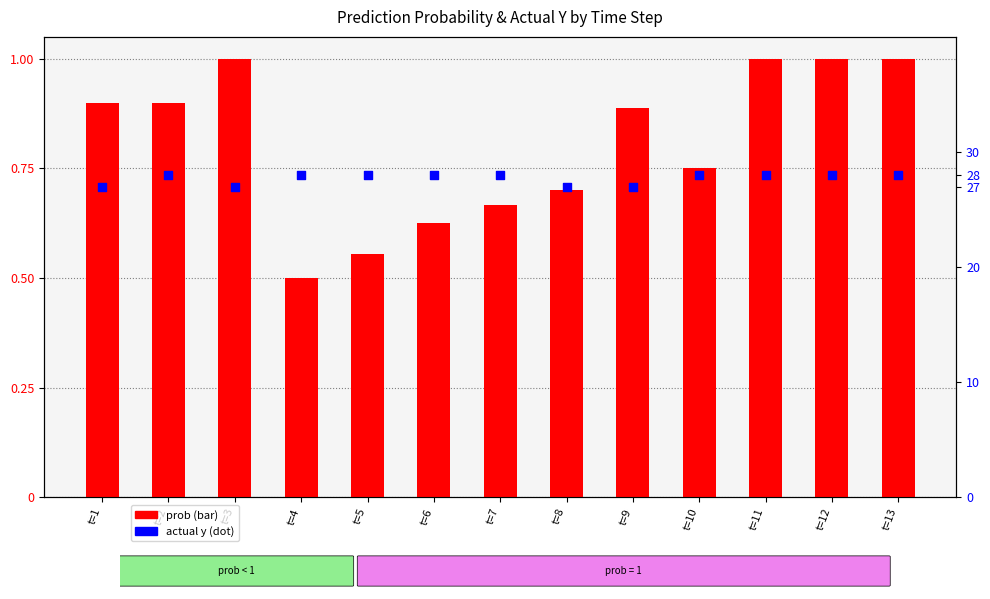

Which series has the largest total across all categories?

actual y